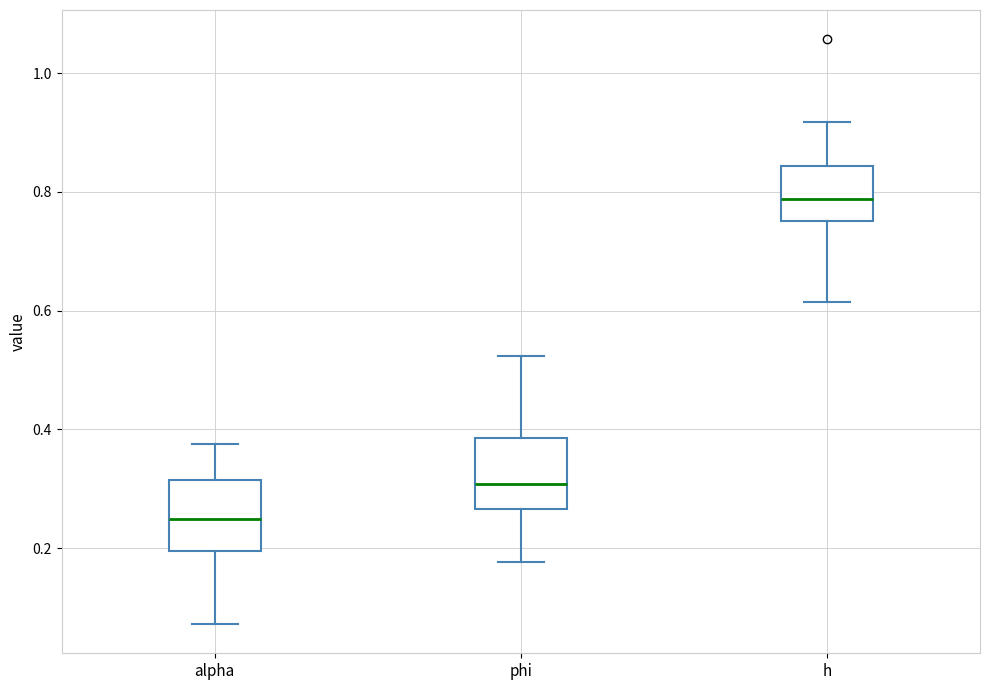

Reading left to right, transcribe this box plot: for each box, give where its median line is, the range the box spans, and where its two whiskers end, as read against the y-axis. The values are not printed on the chart, so give them approximately, as read against the axis.

alpha: median 0.24, box 0.20 to 0.32, whiskers 0.08 to 0.38
phi: median 0.30, box 0.26 to 0.38, whiskers 0.18 to 0.52
h: median 0.78, box 0.76 to 0.84, whiskers 0.62 to 0.92